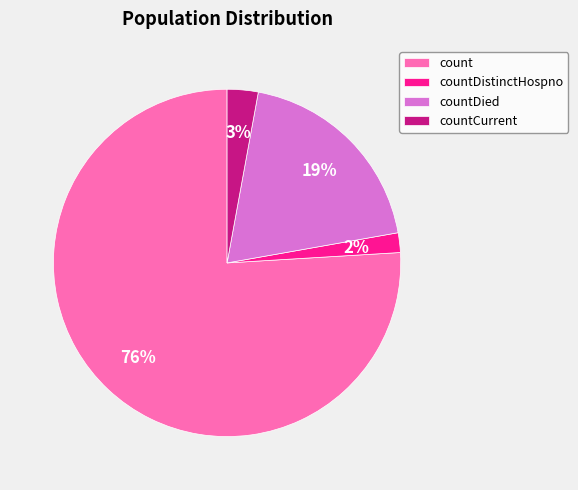

To the nearest percent, what portion does countDistinctHospno represent?

2%